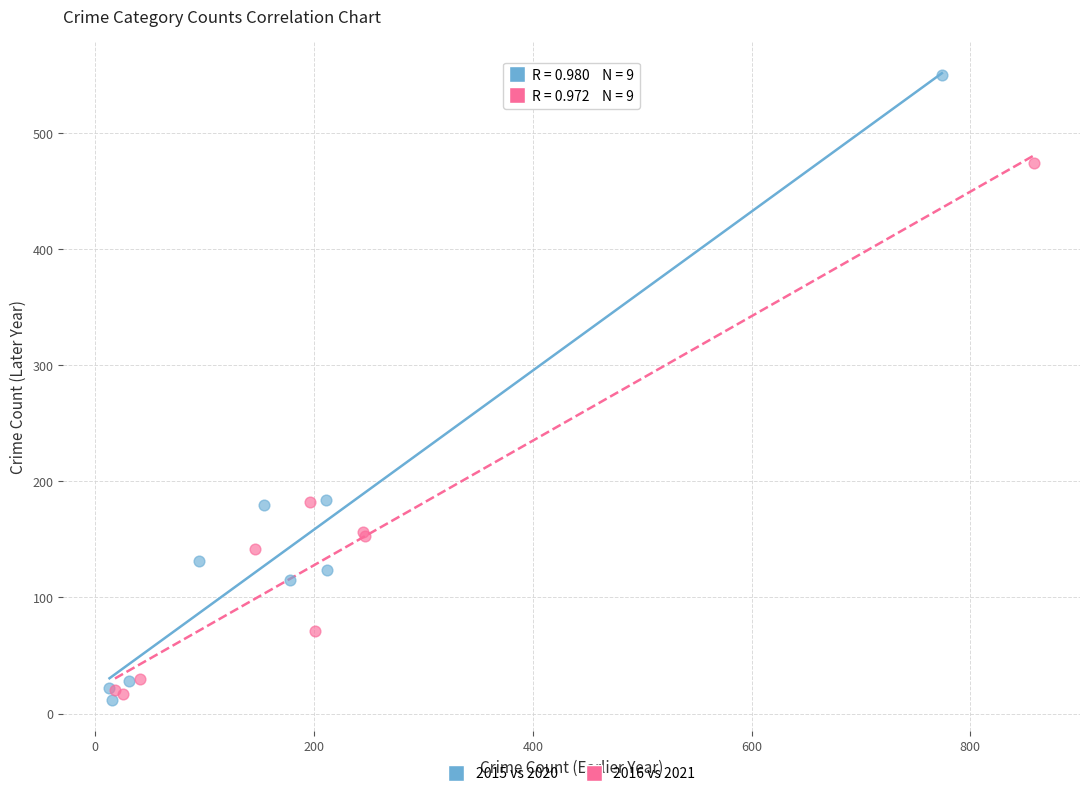

Which series has the widest spread of Y values?

2015 vs 2020